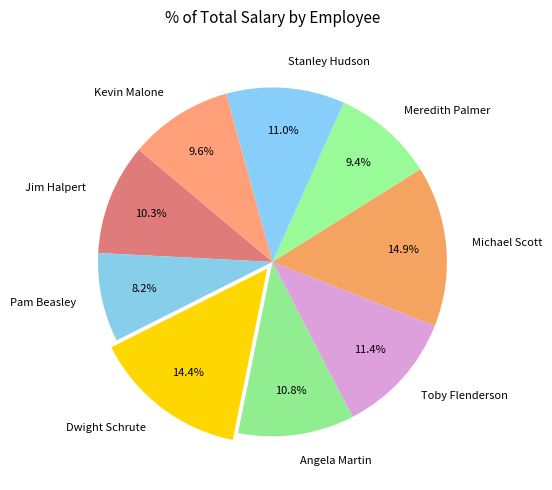

Is there any slice that represents more than half of the pie?

No